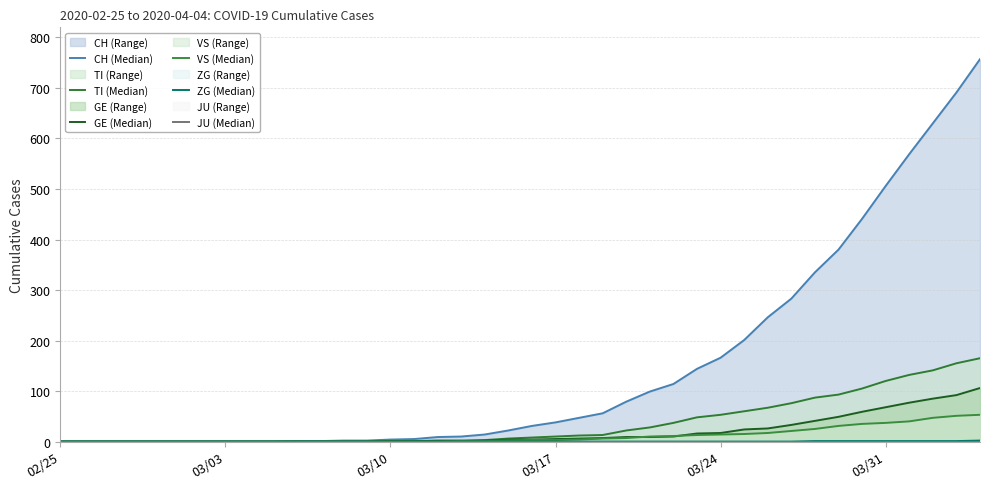

True or false: VS (Median) and JU (Median) intersect in this chart.

False